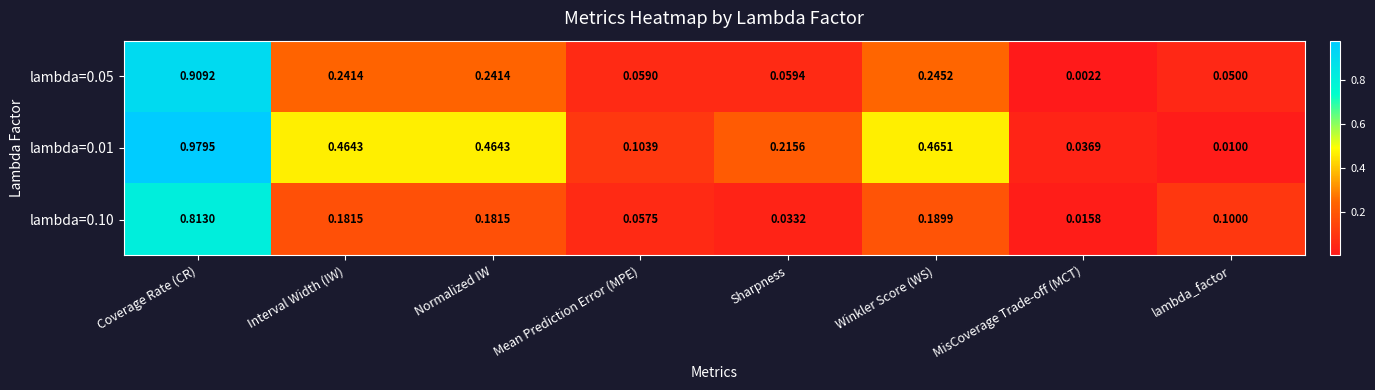

At which label is lambda=0.01 closest to 0?

lambda_factor